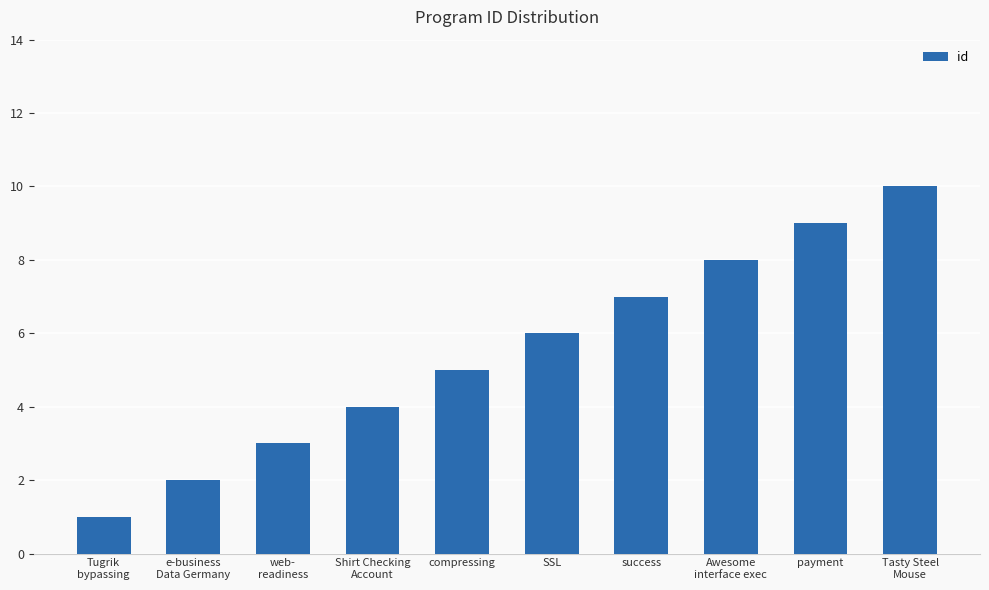

Reading right to left, what are all the values shown in this chart?

10	9	8	7	6	5	4	3	2	1